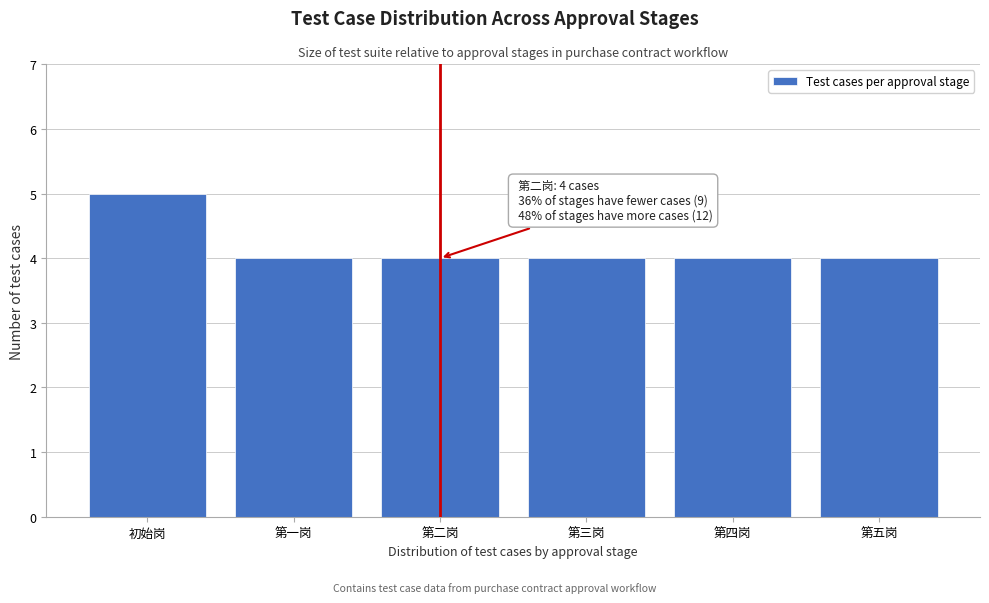

Reading left to right, what are all the values shown in this chart?

5	4	4	4	4	4